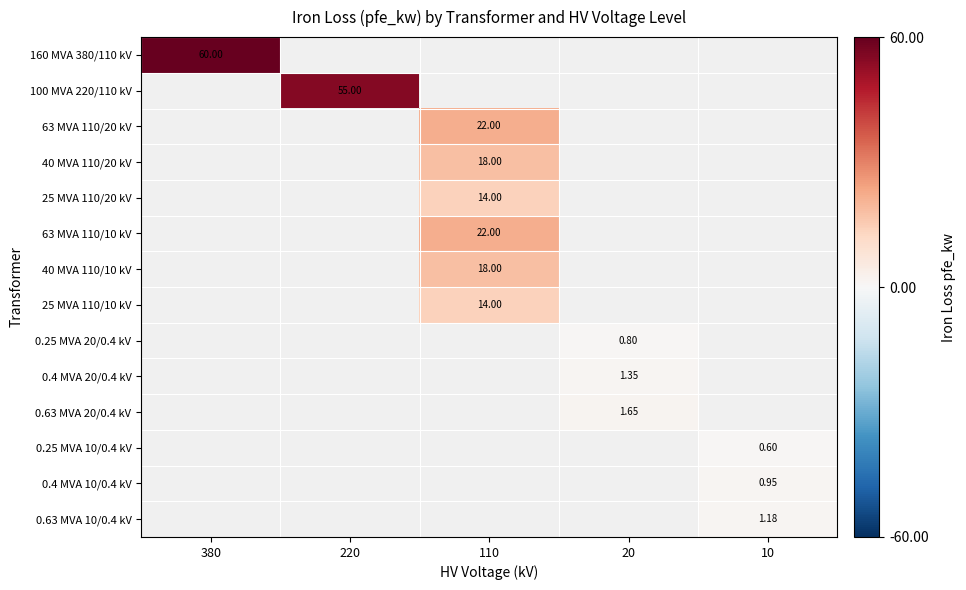

At which category does the chart reach its peak across all series?

380